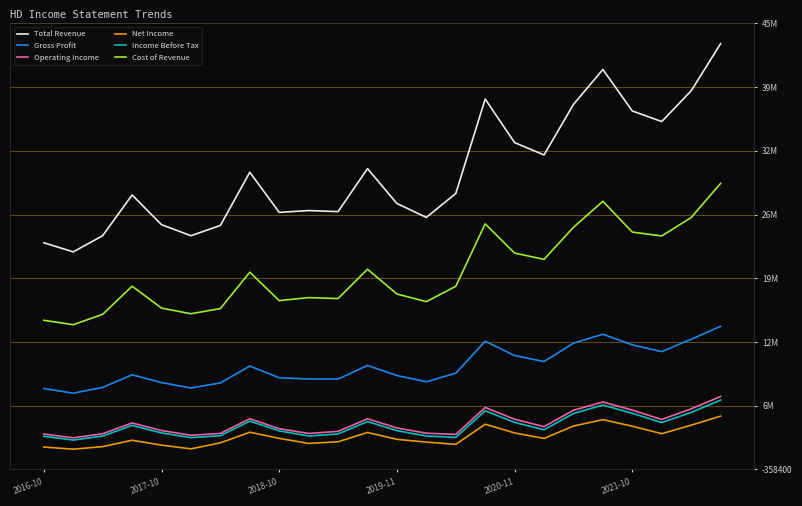

What are all the series names shown in the legend?

Total Revenue, Gross Profit, Operating Income, Net Income, Income Before Tax, Cost of Revenue